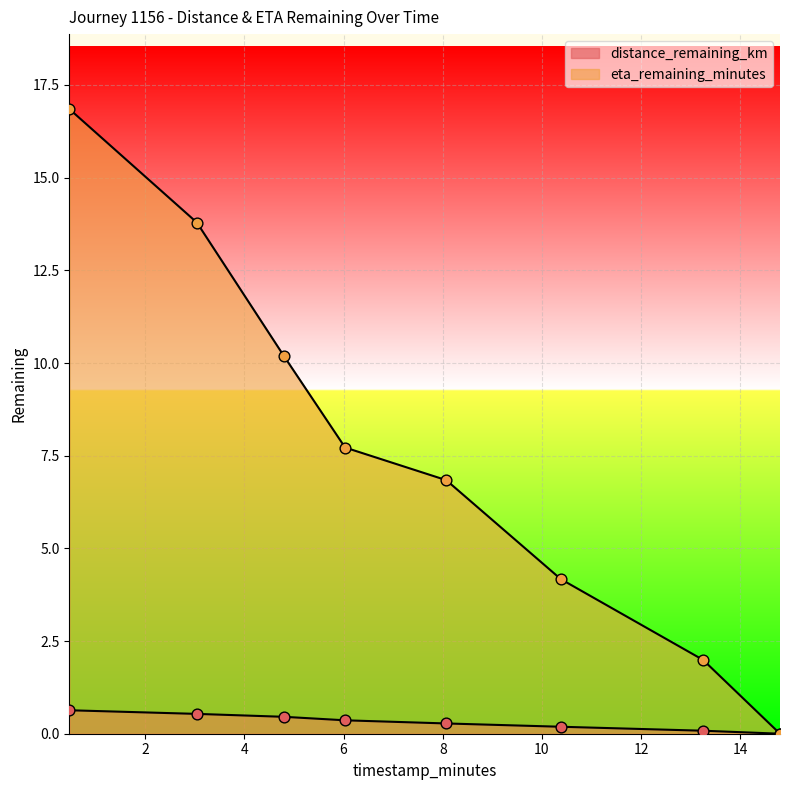

At how many categories does at least one series exceed 14?

1